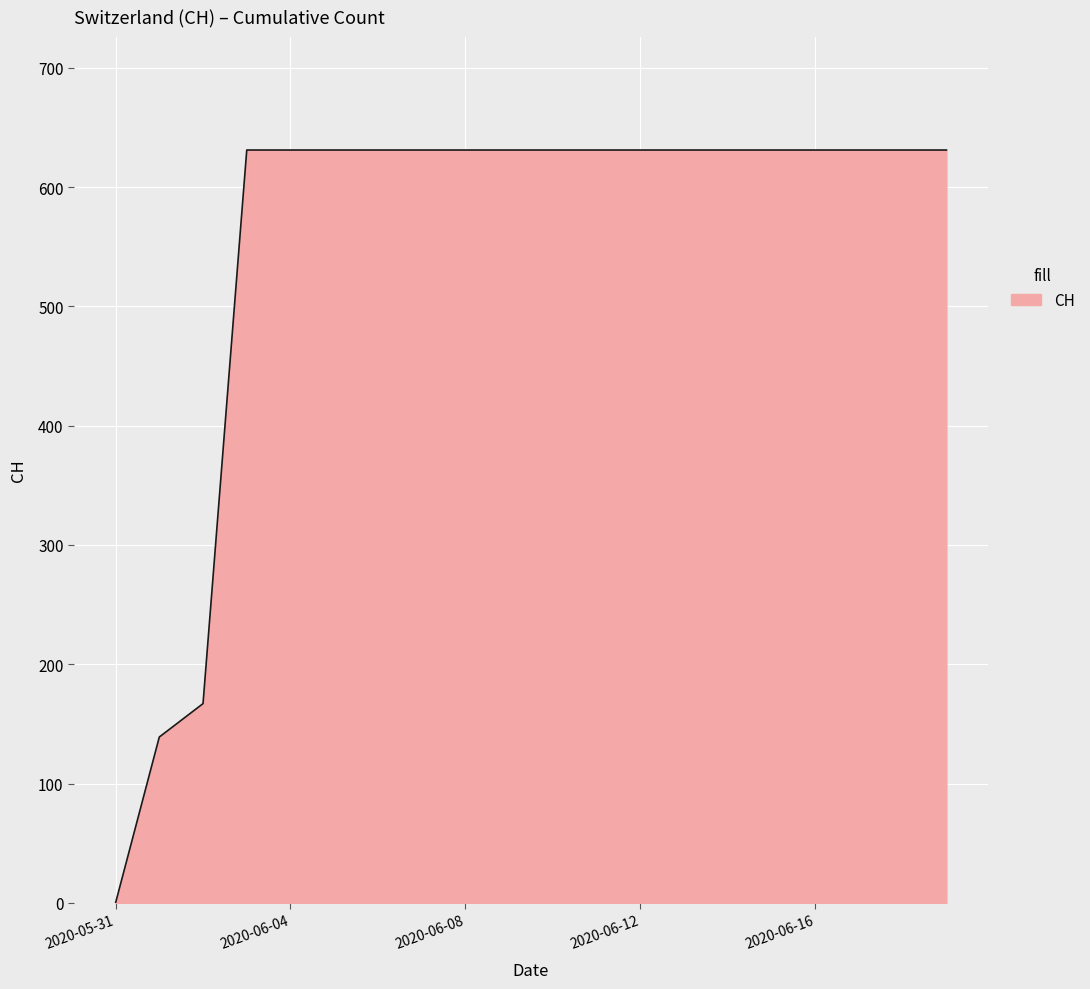

What is the difference between the maximum and second lowest values?

492